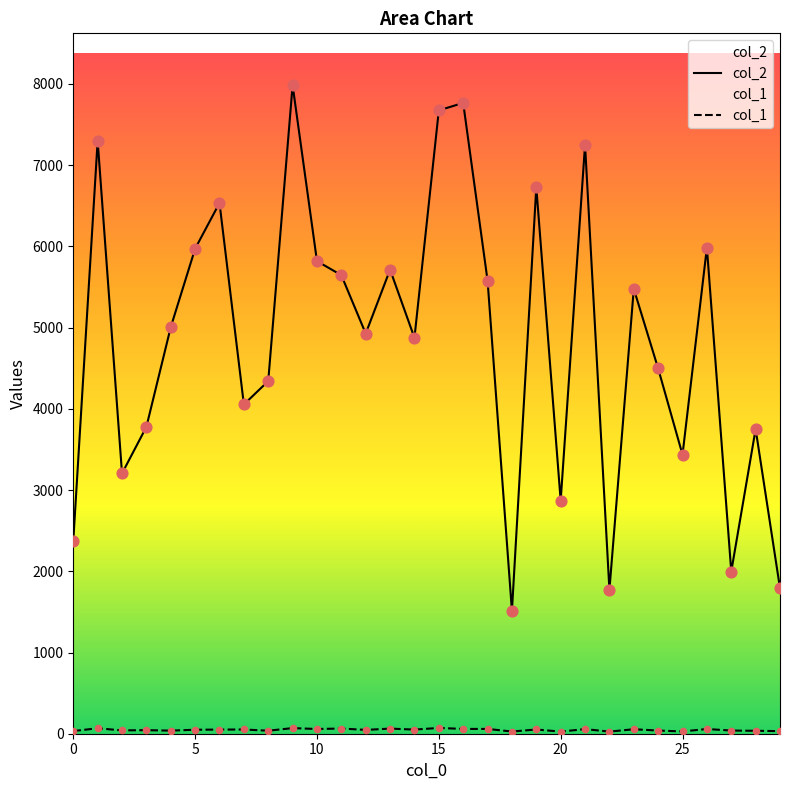

What are all the series names shown in the legend?

col_2, col_1